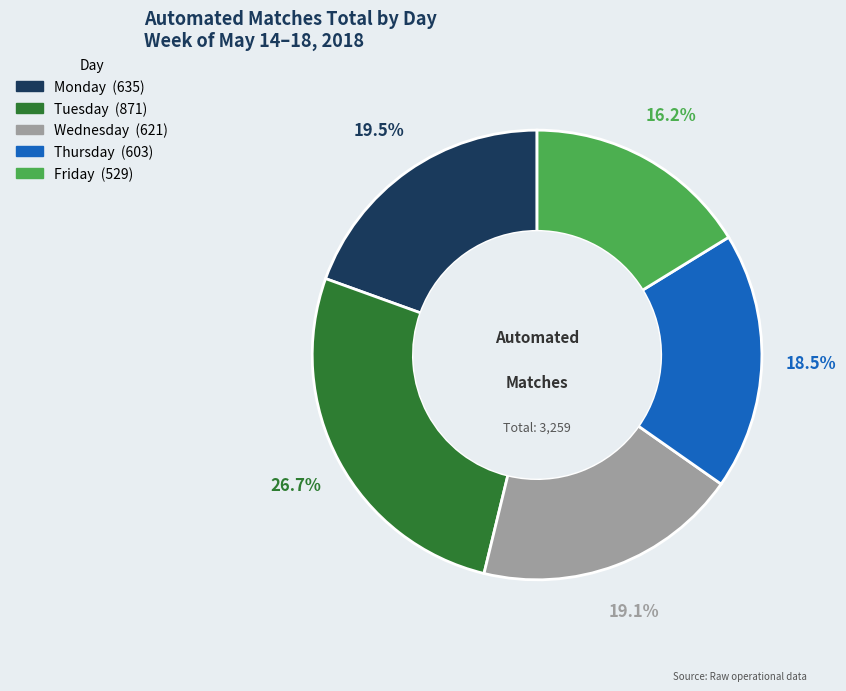

Count the number of slices in the pie.

5